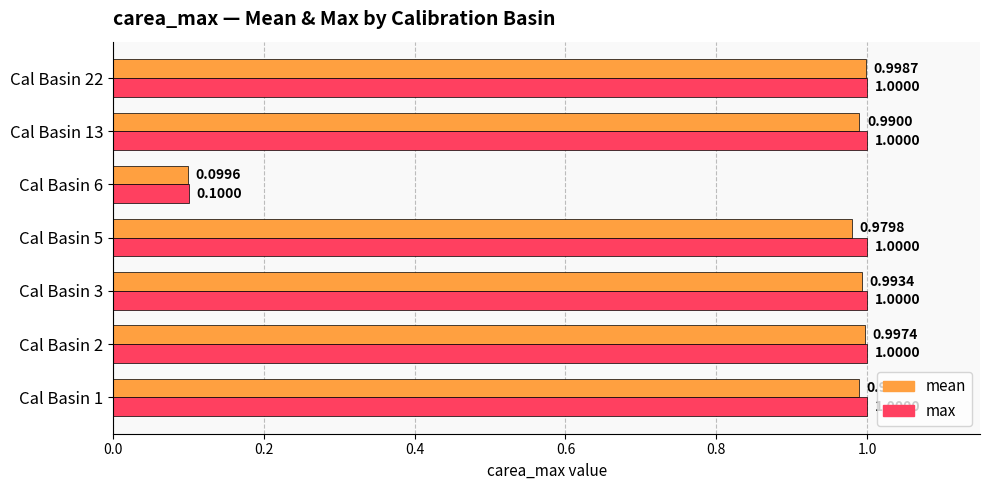

How many data points in max are less than 1?

1